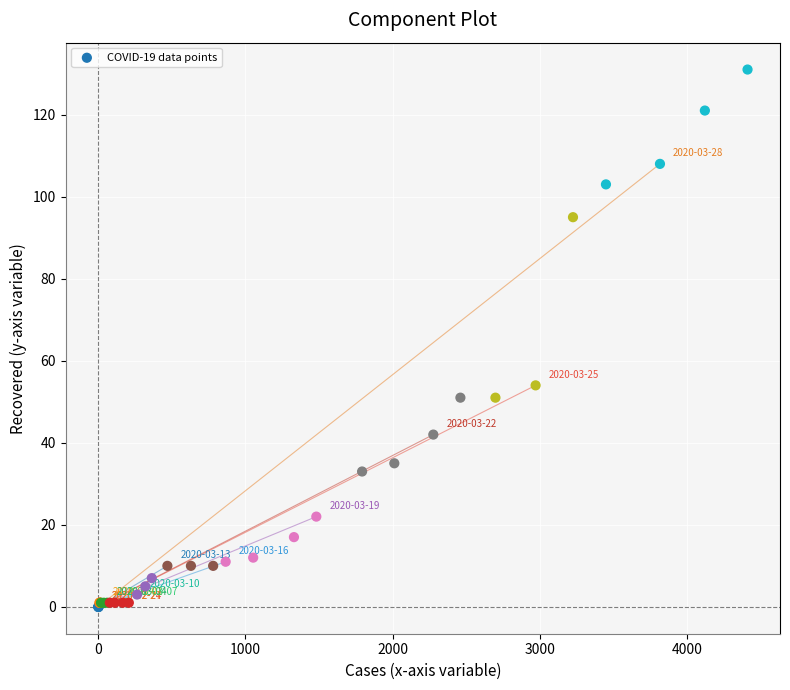

What Y value in the scatter plot is closest to 65?

54